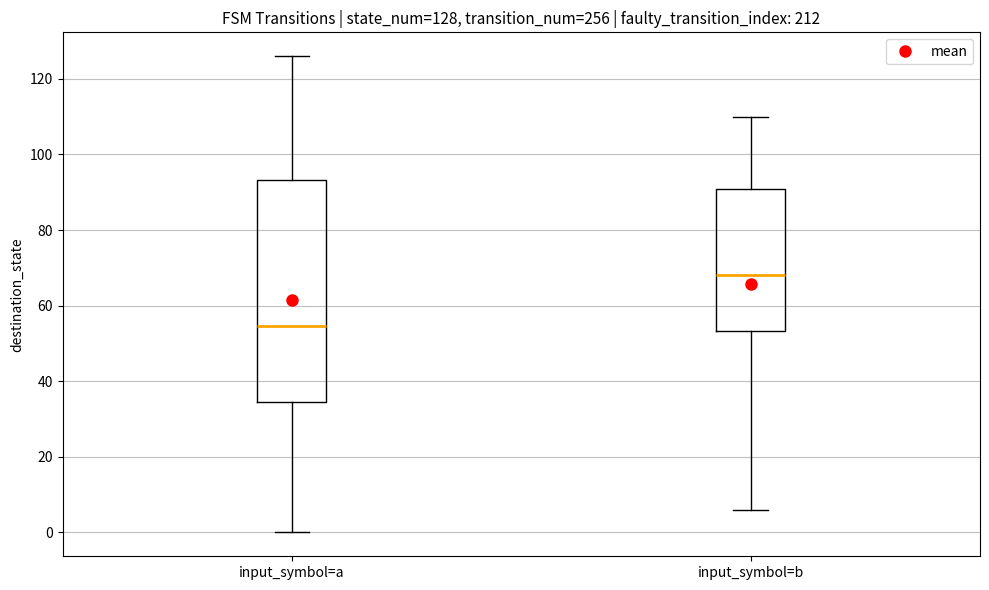

Which box's median line is the lowest?

input_symbol=a